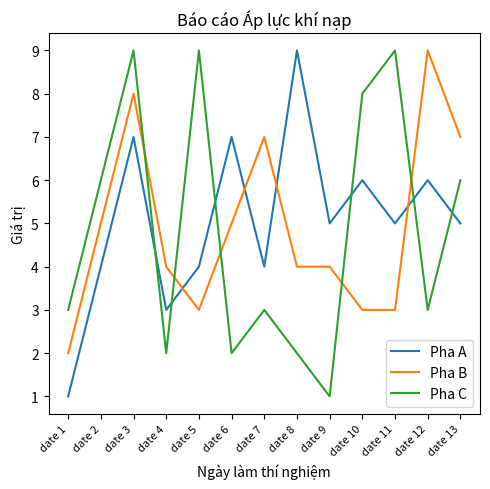

Is it true that Pha C equals 5 at date 10?

False